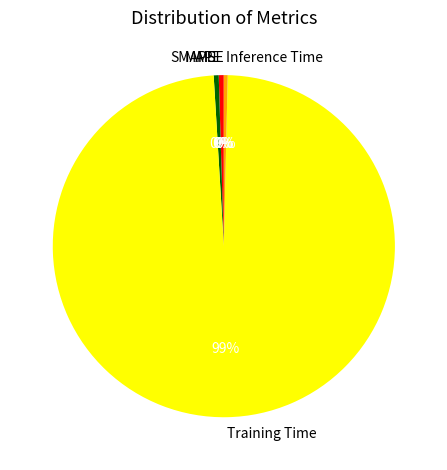

Which category has the biggest portion of the pie?

Training Time